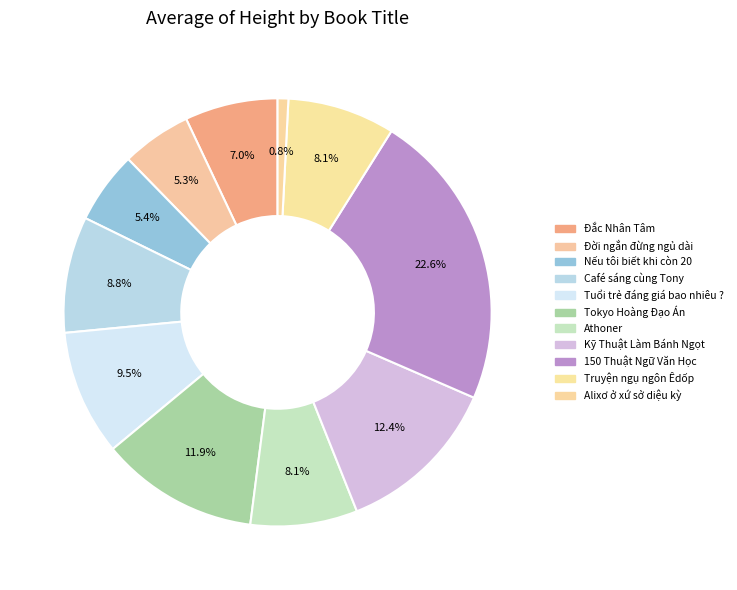

To the nearest percent, what is the average slice percentage?

9%